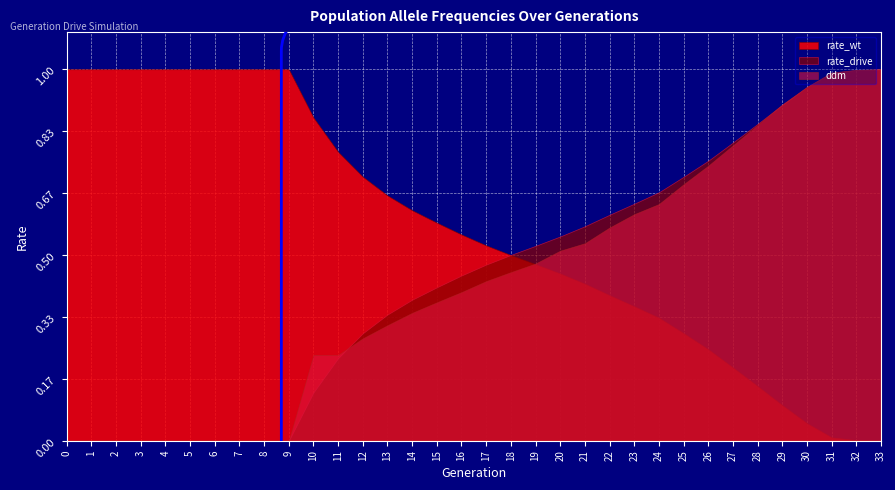

At which category is the sum across all series the highest?

33